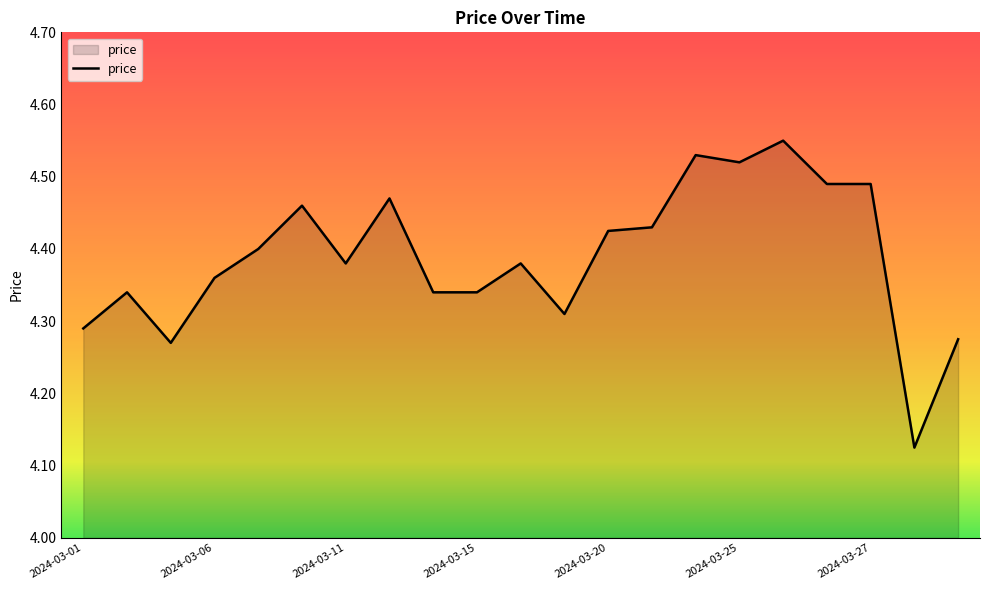

Does the chart display data point markers on the line(s)?

No